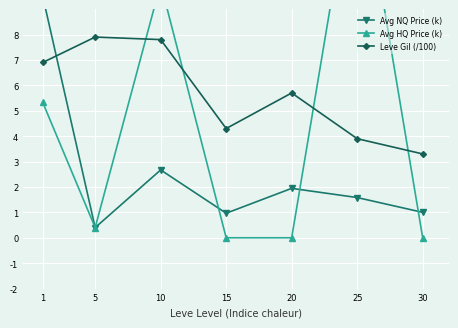

What is the spread (max minus min) of values at 20?

5.7